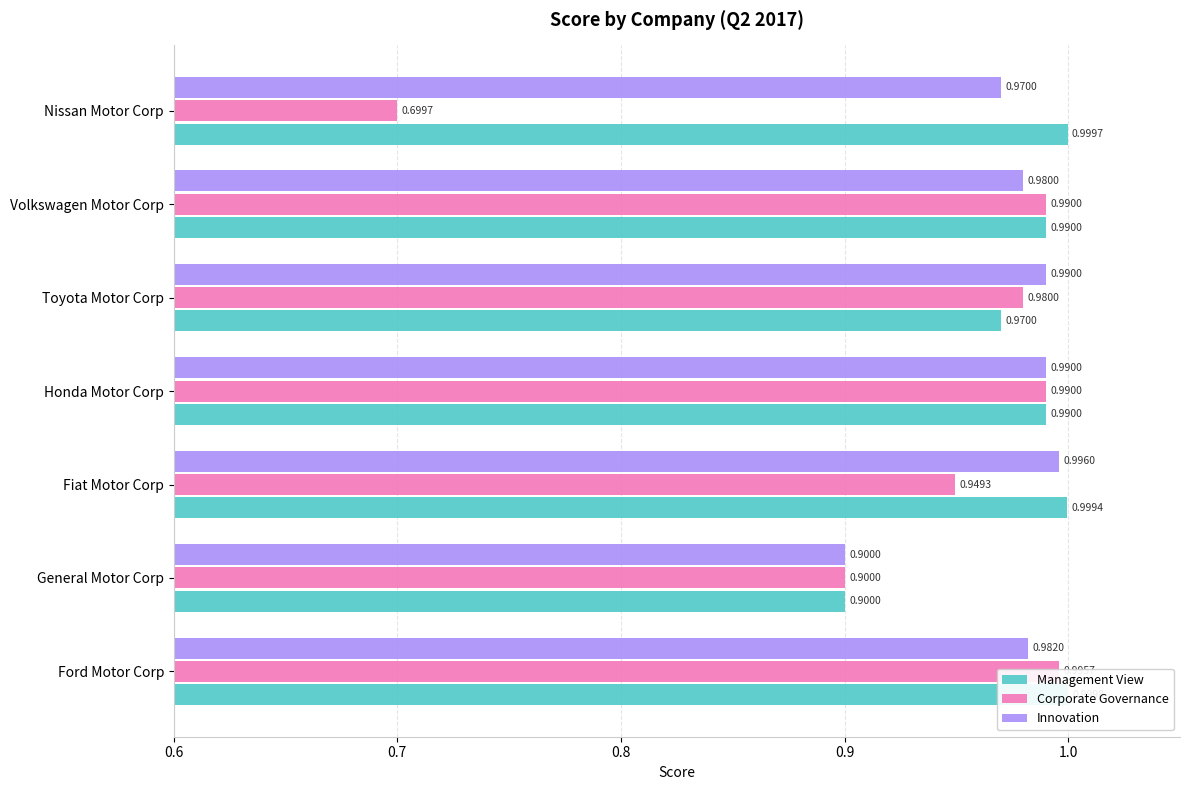

Is the value of Management View at Ford Motor Corp greater than the value of Corporate Governance at Ford Motor Corp?

Yes